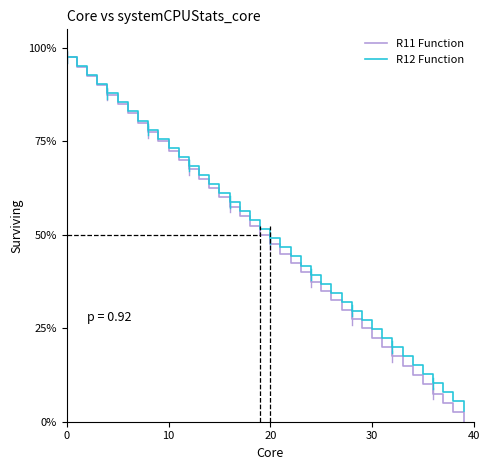

What is the minimum value for R12 Function?

3.0